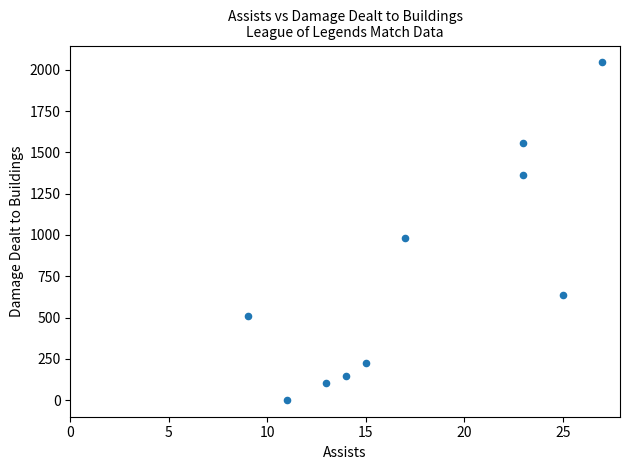

What Y value in the scatter plot is closest to 1022?

981